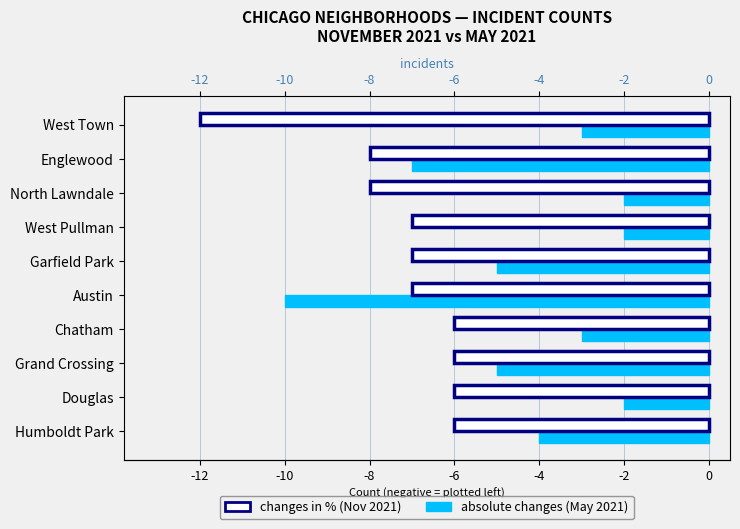

How many data points does each series have?

10